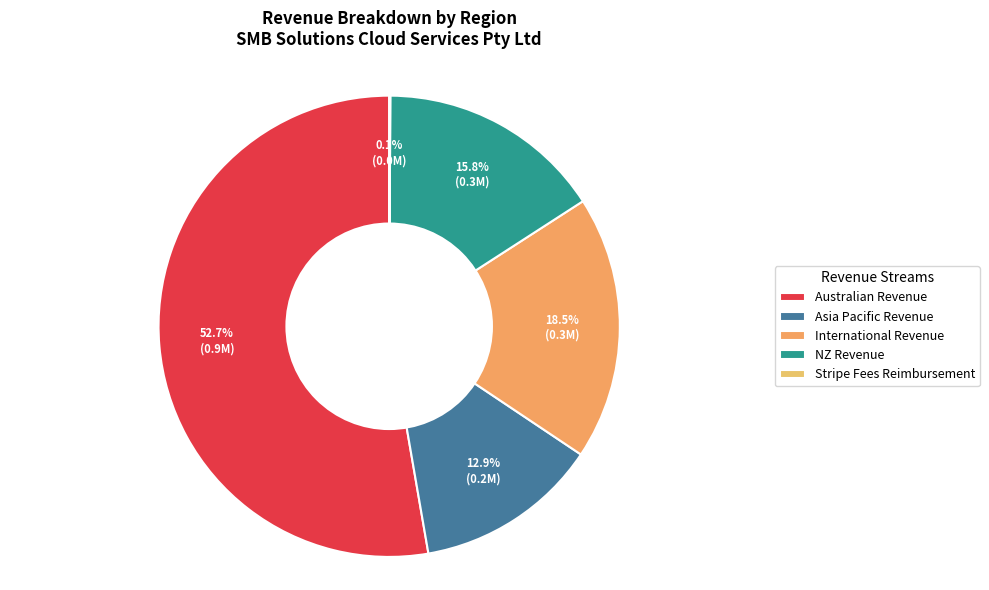

Which slice represents more than half of the pie?

Australian Revenue